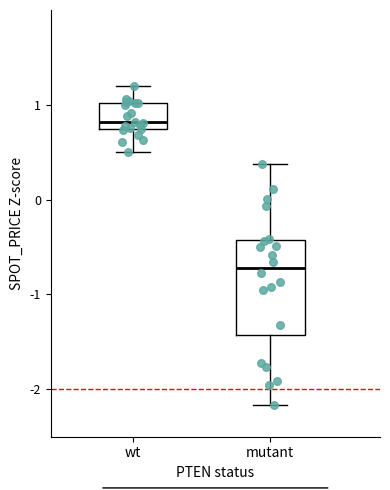

Where does the median line of the box for mutant sit on the y-axis? The values are not printed on the chart, so give them approximately, as read against the axis.

-0.7